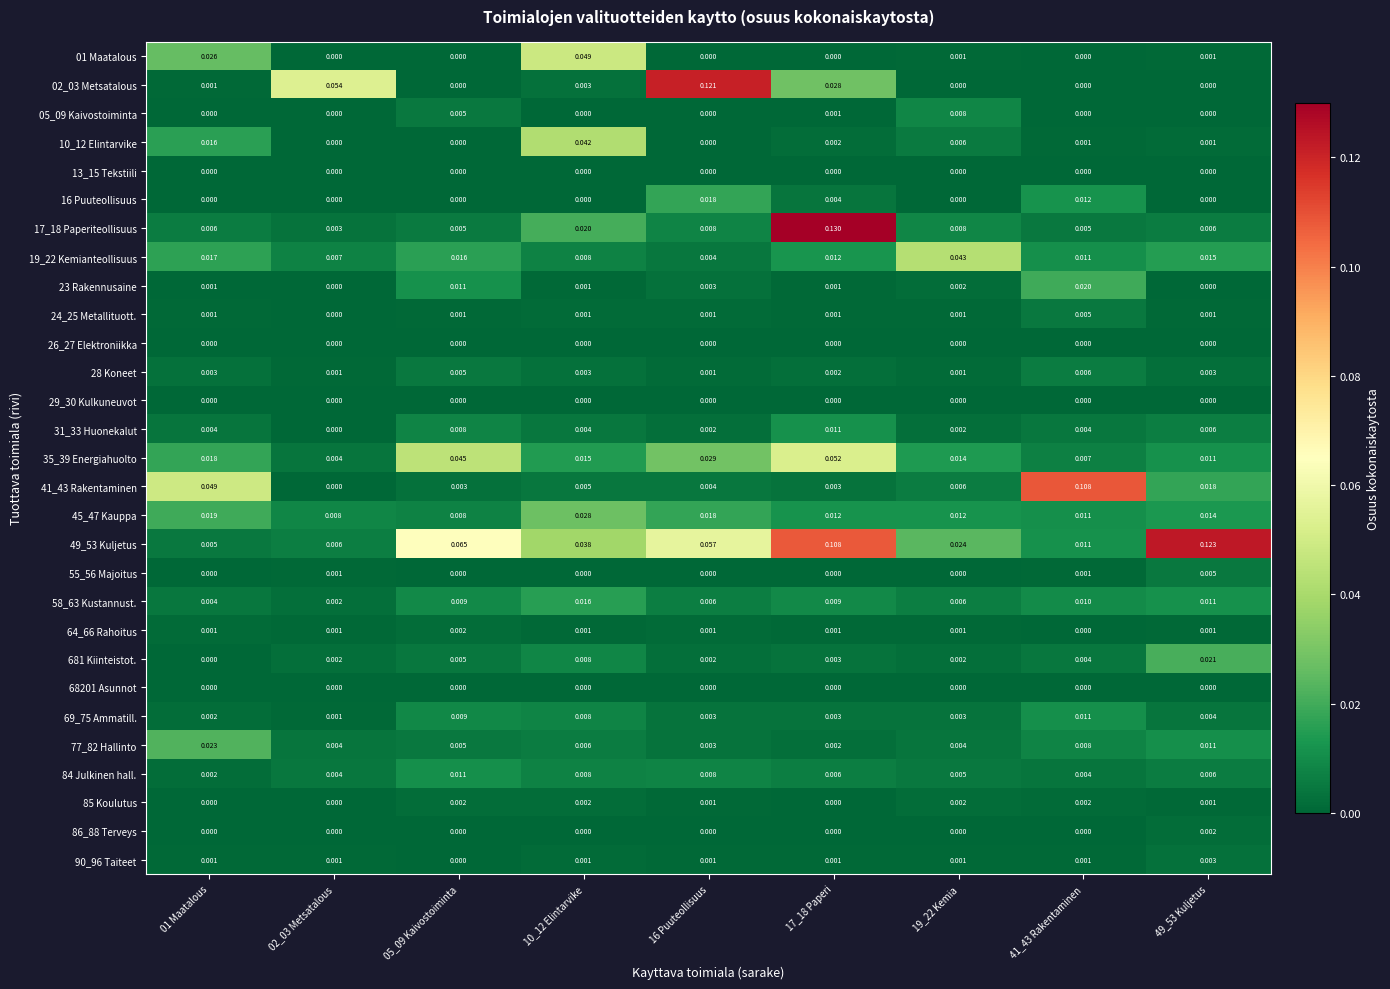

Which series has the largest total across all categories?

49_53 Kuljetus